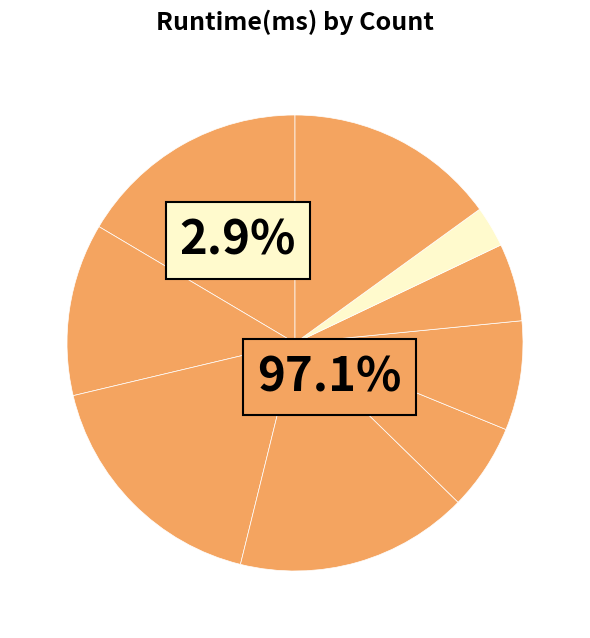

How many segments does this pie chart have?

9